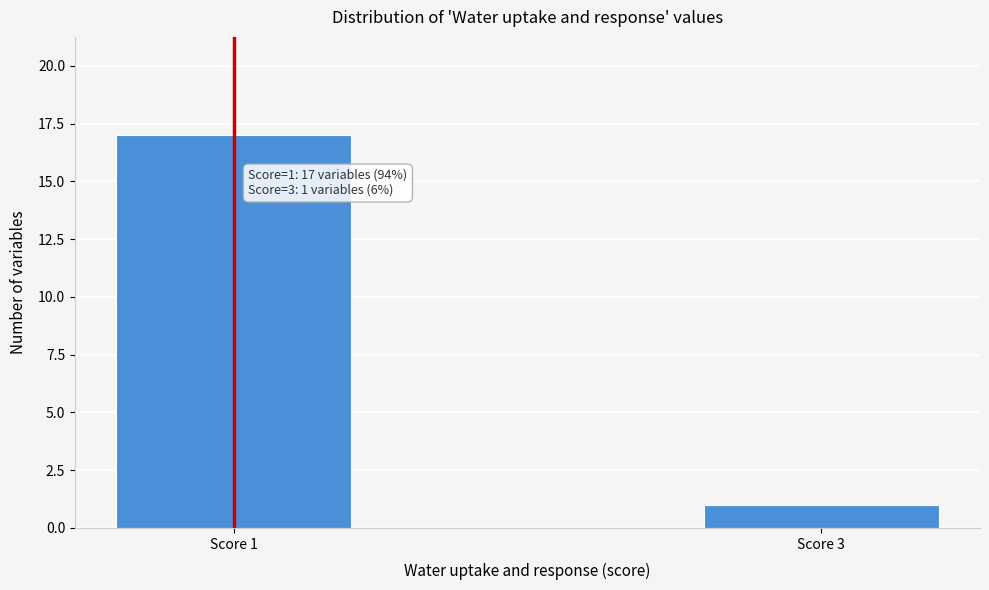

Reading left to right, what are all the values shown in this chart?

Score 1=17	Score 3=1